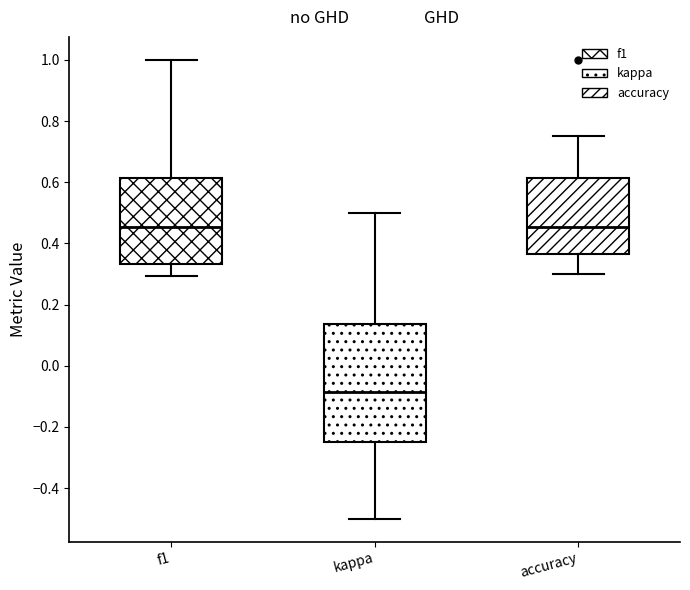

Where does the upper whisker of the box for accuracy end on the y-axis? The values are not printed on the chart, so give them approximately, as read against the axis.

0.76